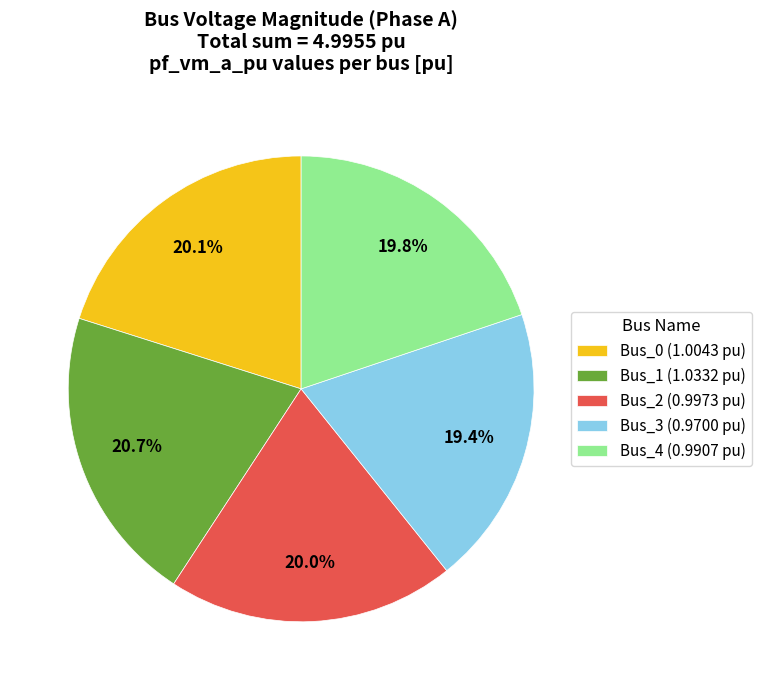

Is it true that Bus_4 is 13% of the pie?

False